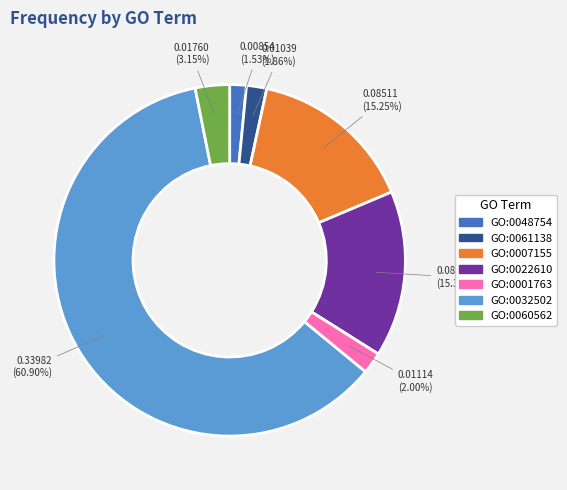

To the nearest percent, what percentage of the pie is GO:0022610?

15%